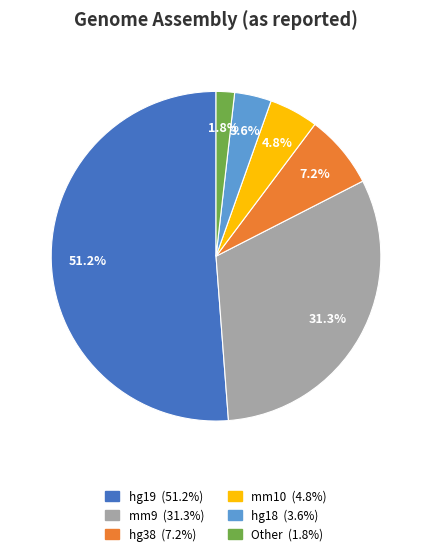

To the nearest percent, what is the combined percentage of hg19 and mm10?

56%